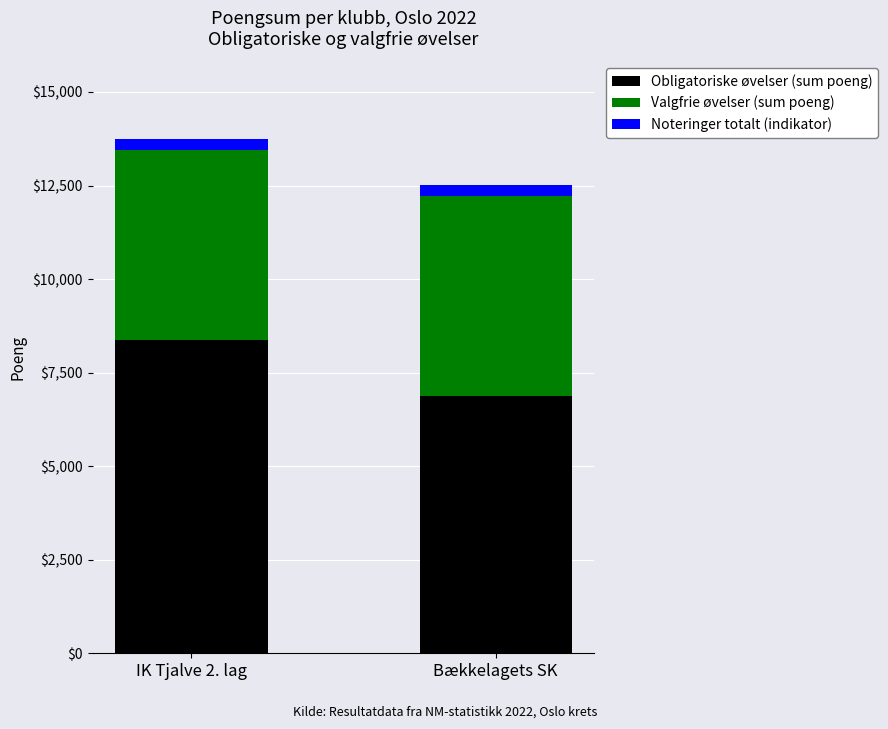

What is the difference between the maximum and minimum values in the Obligatoriske øvelser (sum poeng) series?

1494